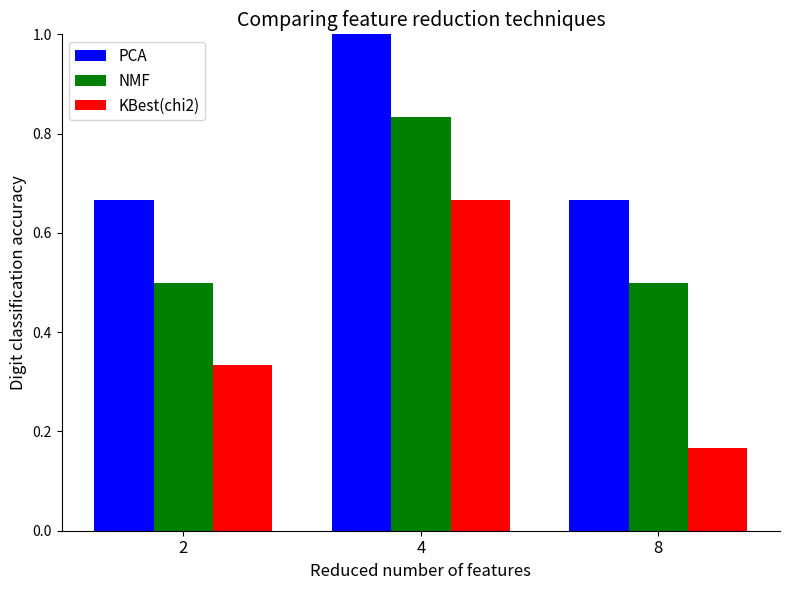

How many groups of bars are there?

3